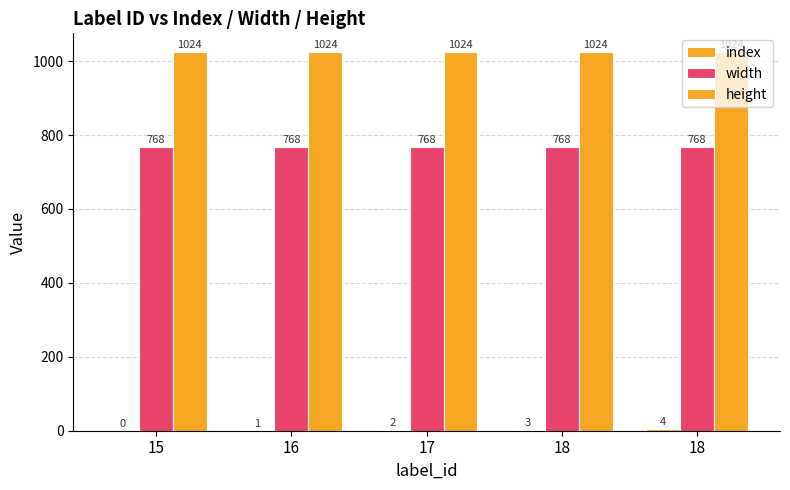

Is it true that height equals 1024 at 16?

True